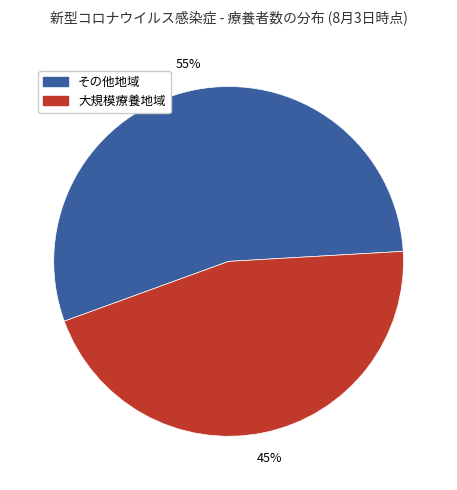

The その他地域 slice represents 55% of the pie. True or false?

True